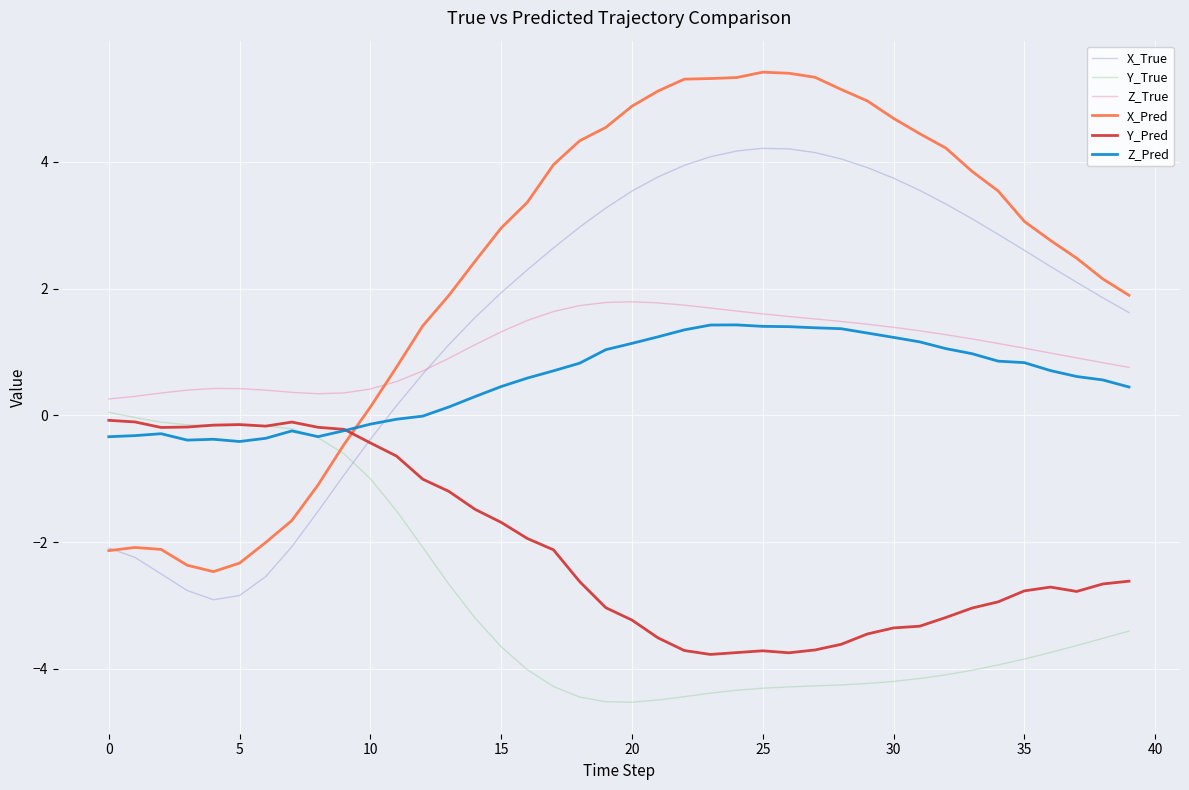

What is the maximum value shown in the chart?

5.4